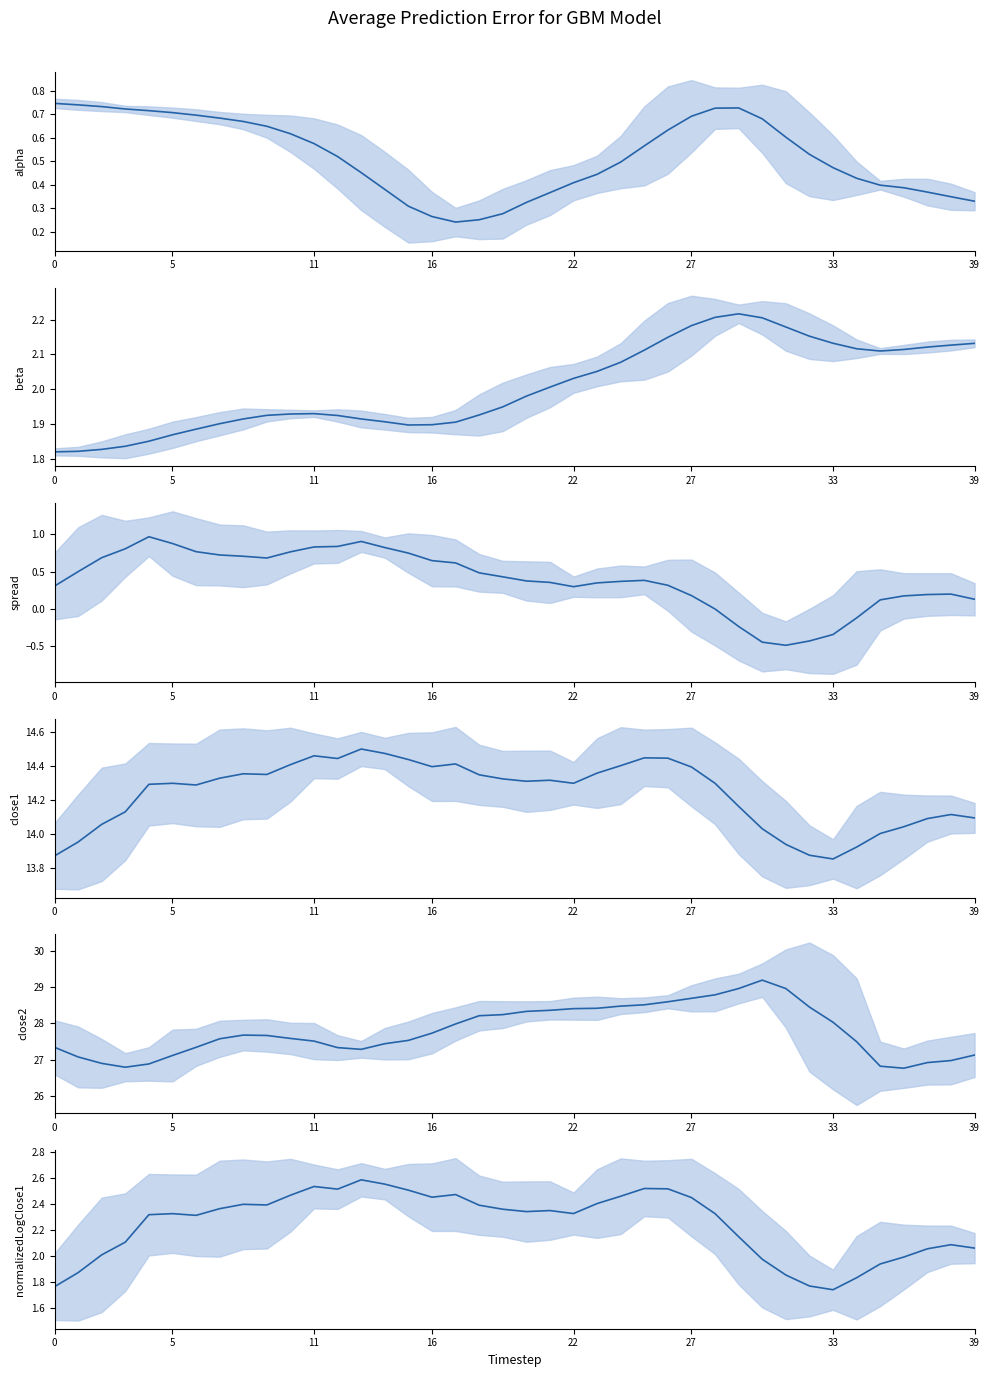

How many data points does each series have?

40